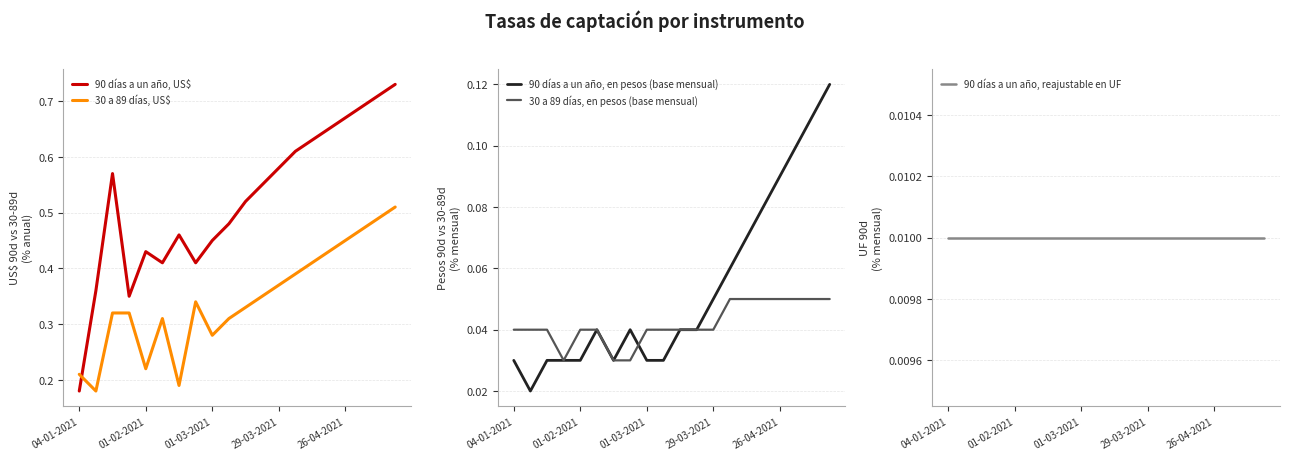

True or false: 30 a 89 días, US$ has a value of 0.5 at 17.

True